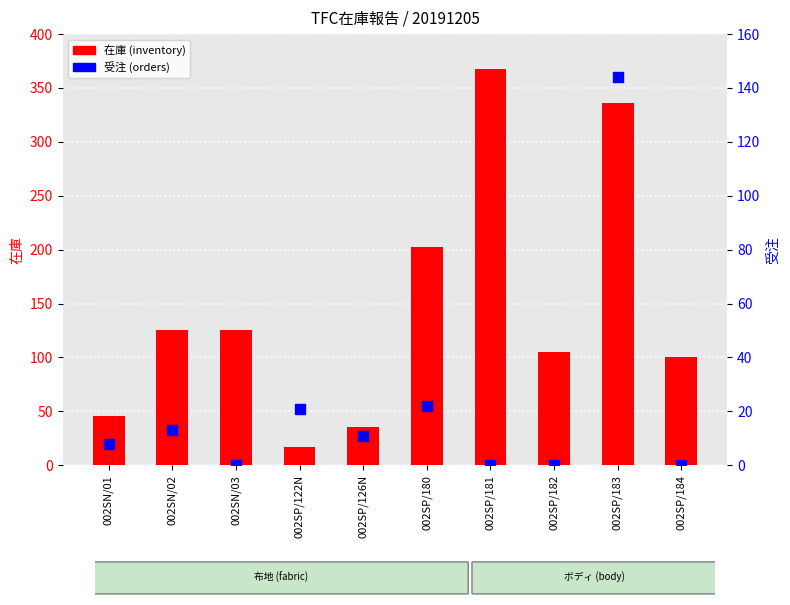

Is the value of 受注 (orders) at 002SP/126N greater than the value of 在庫 (inventory) at 002SP/180?

No